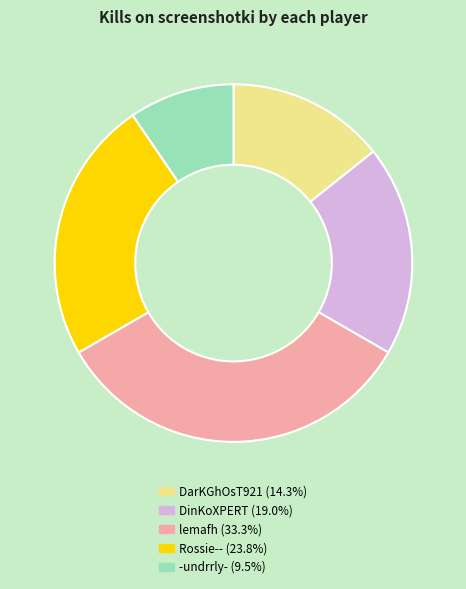

Is there a majority slice in this chart?

No